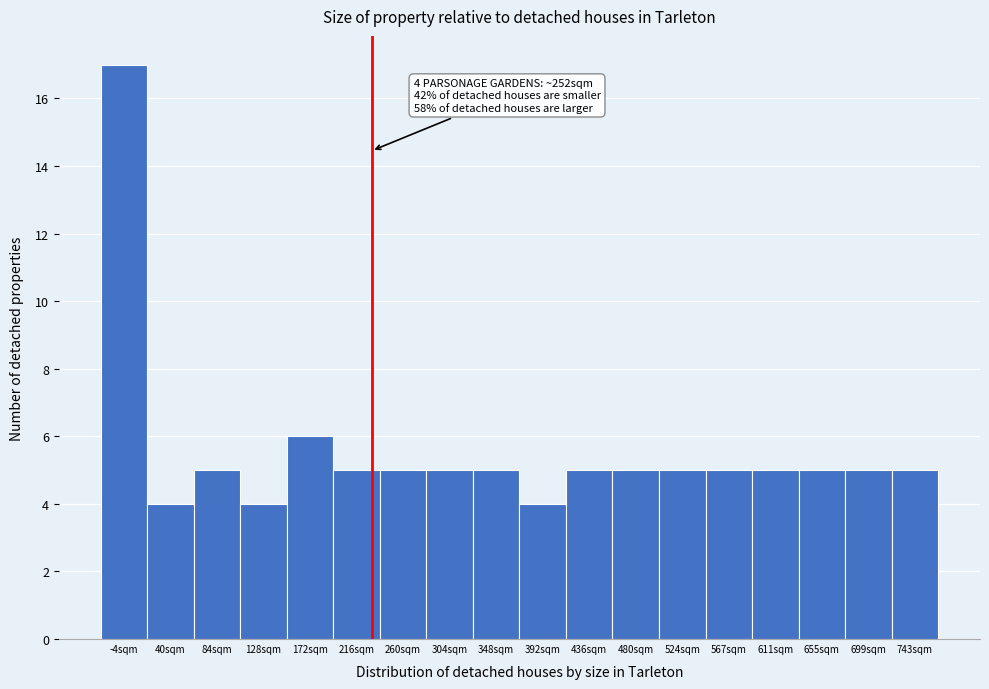

Reading left to right, extract all data points from this chart.

17	4	5	4	6	5	5	5	5	4	5	5	5	5	5	5	5	5